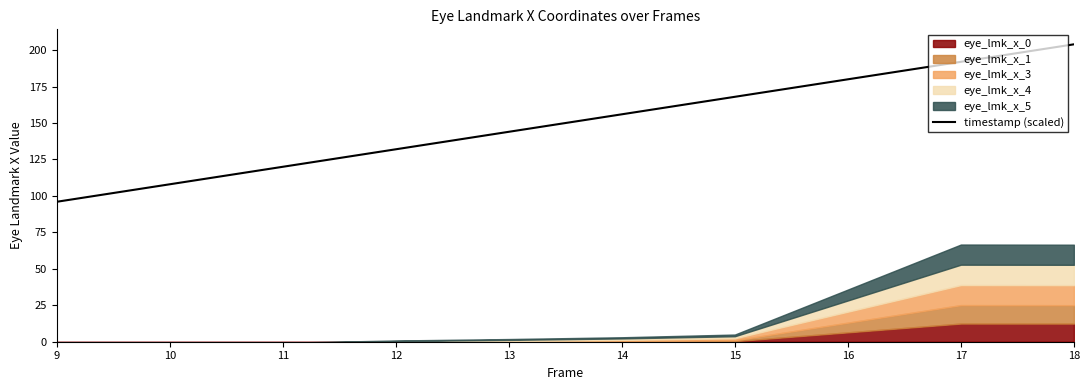

True or false: the data shows 168 at 15.

True